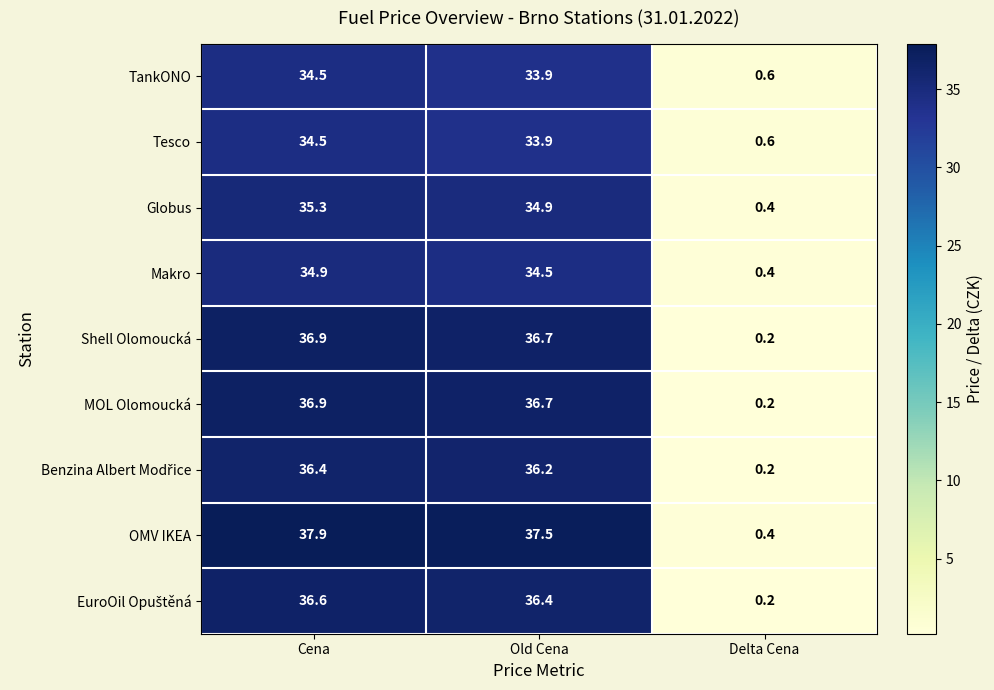

At which label is MOL Olomoucká closest to 18?

Delta Cena